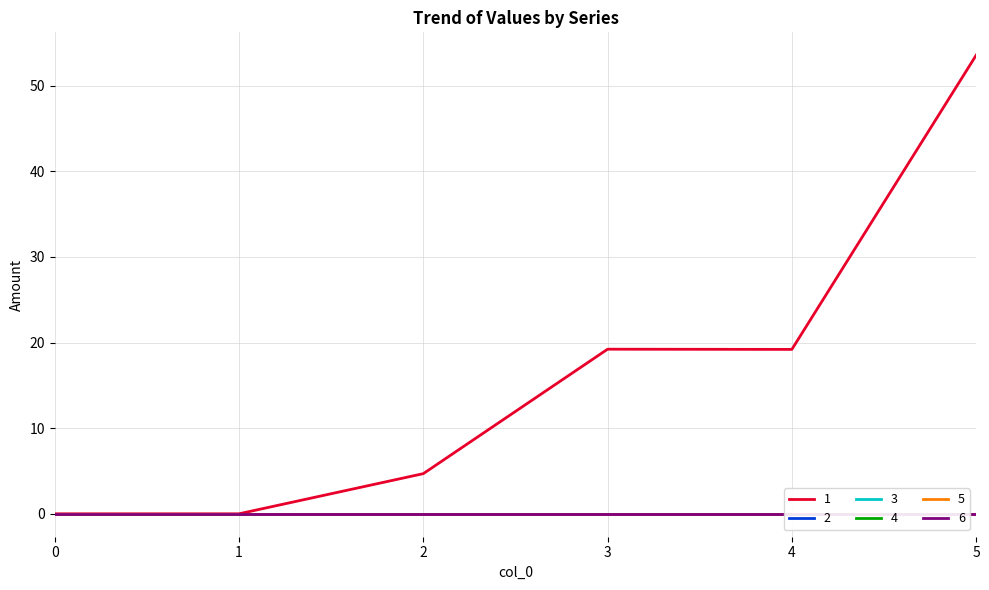

Reading left to right, transcribe all the data shown in this chart.

1: 0=0.0	1=0.0	2=4.7	3=19.2	4=19.2	5=53.5
2: 0=0.0	1=0.0	2=0.0	3=0.0	4=0.0	5=0.0
3: 0=0.0	1=0.0	2=0.0	3=0.0	4=0.0	5=0.0
4: 0=0.0	1=0.0	2=0.0	3=0.0	4=0.0	5=0.0
5: 0=0.0	1=0.0	2=0.0	3=0.0	4=0.0	5=0.0
6: 0=0.0	1=0.0	2=0.0	3=0.0	4=0.0	5=0.0